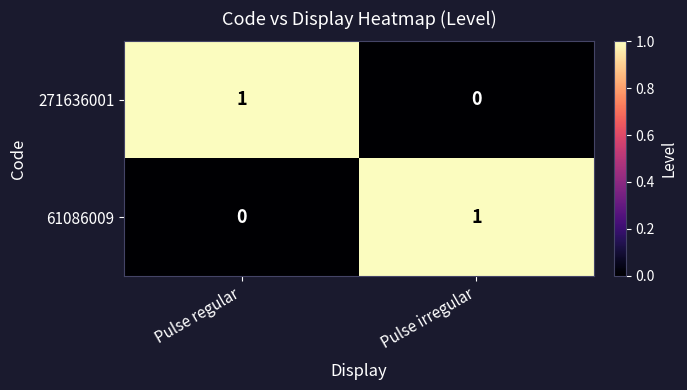

Where is 61086009 nearest to the value 0?

Pulse regular